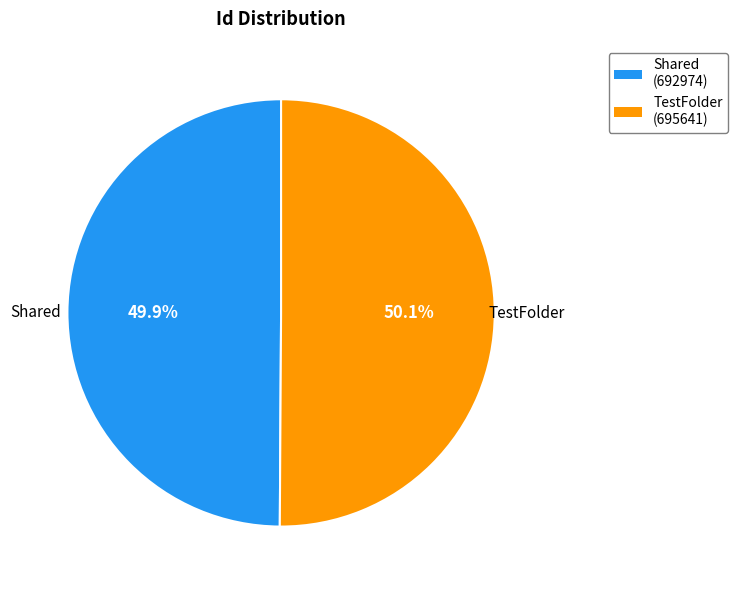

Does any single category account for the majority?

Yes